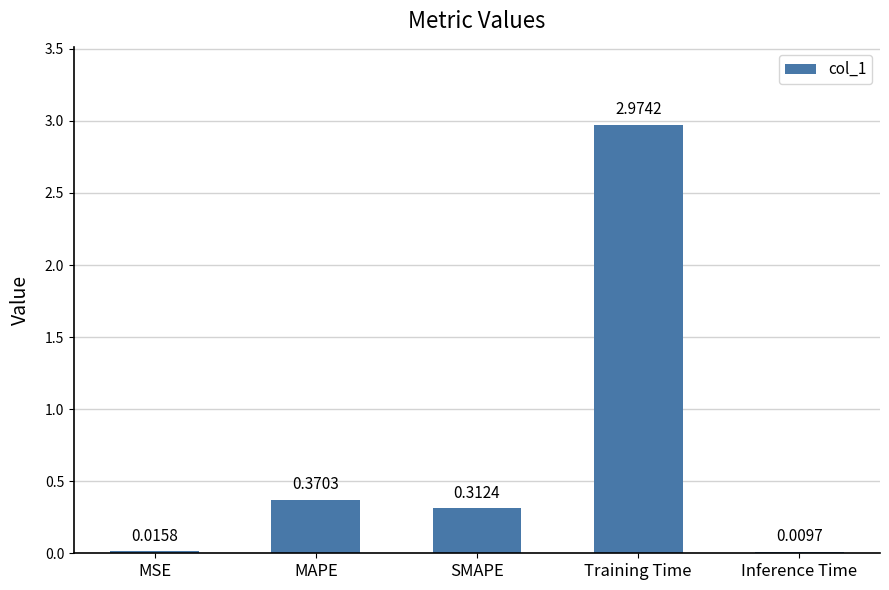

True or false: the data shows 0.5 at SMAPE.

False